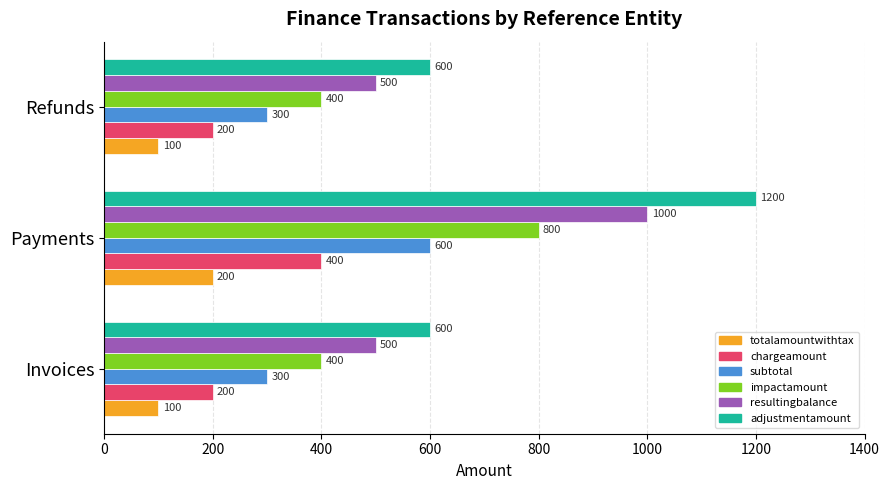

Which series has the widest spread of values?

adjustmentamount